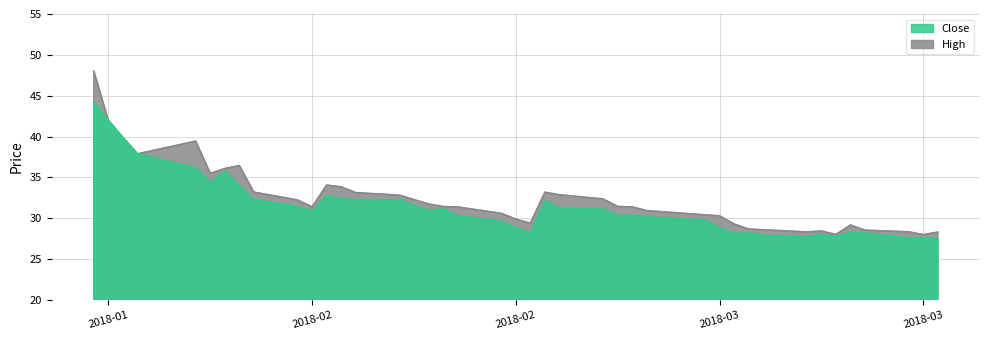

Rank the series by their average value, from highest to lowest.

High, Close